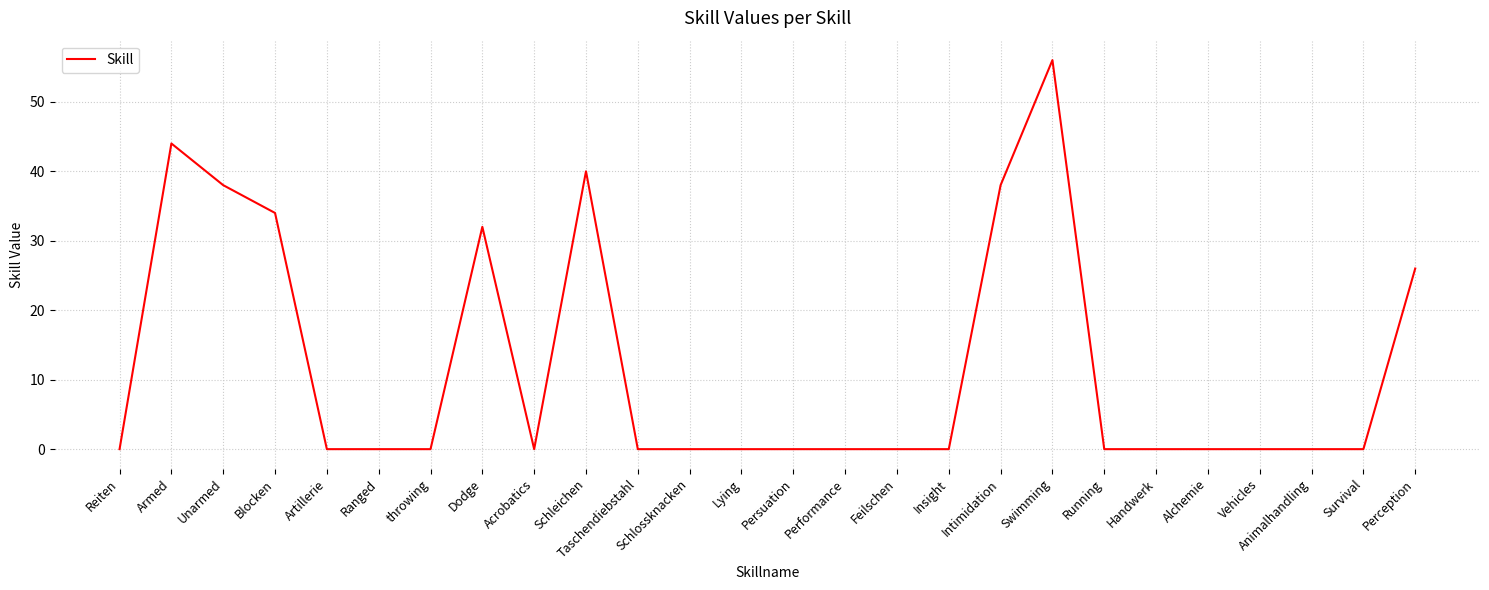

What is the maximum value shown in the chart?

56